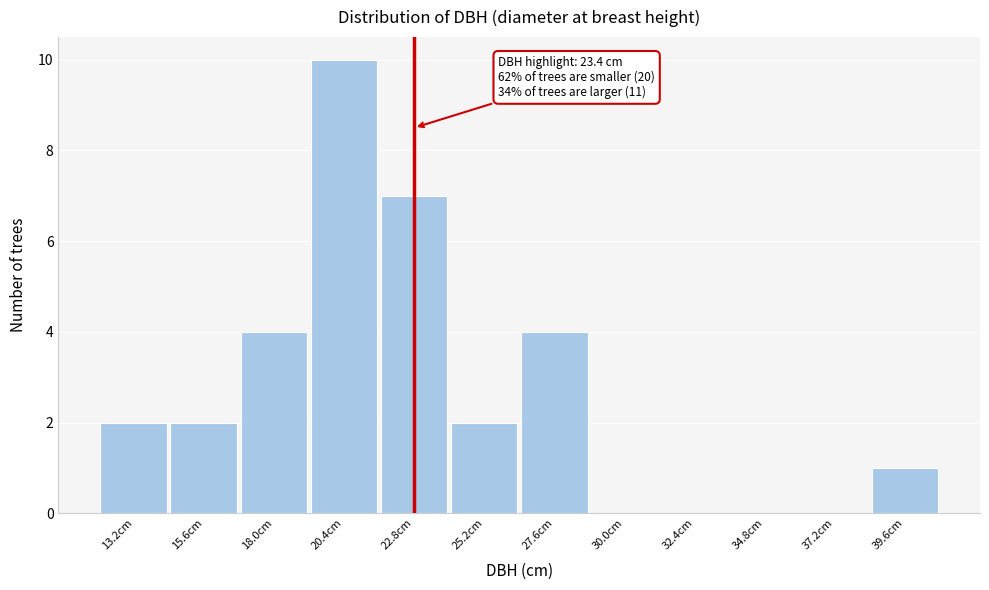

Reading right to left, what are all the values shown in this chart?

39.6cm=1	37.2cm=0	34.8cm=0	32.4cm=0	30.0cm=0	27.6cm=4	25.2cm=2	22.8cm=7	20.4cm=10	18.0cm=4	15.6cm=2	13.2cm=2